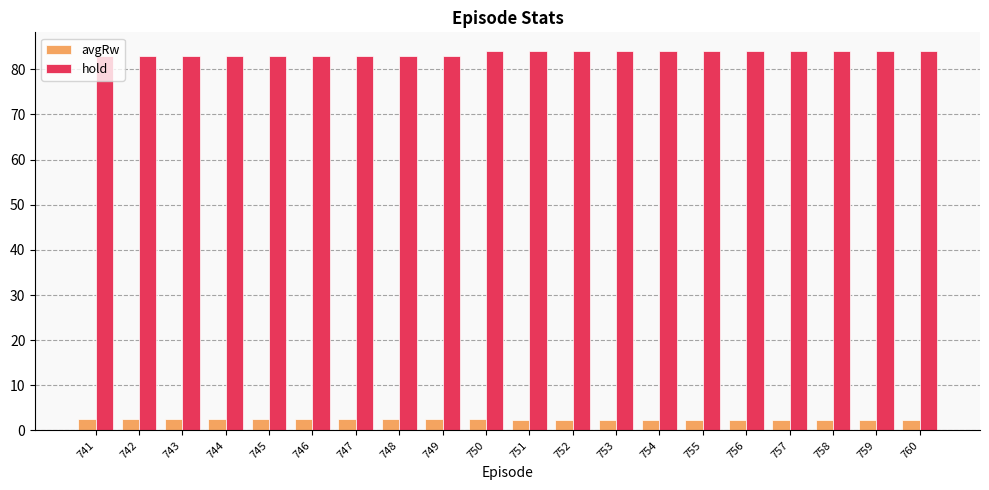

What is the approximate value of avgRw at 750?

2.4